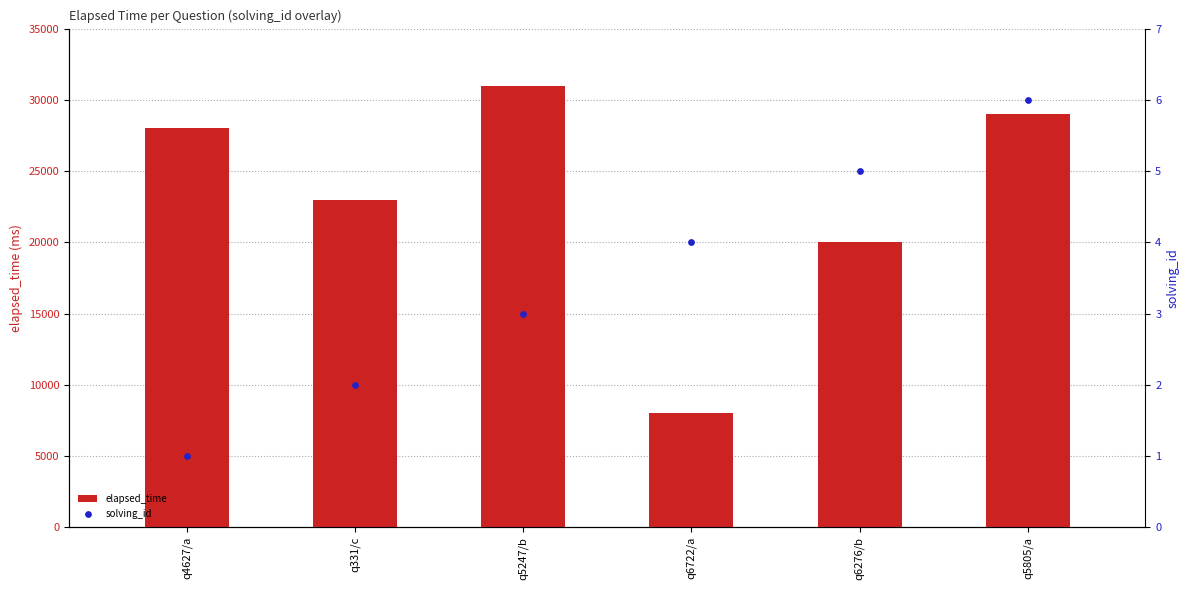

At which category is the sum across all series the highest?

q5247/b